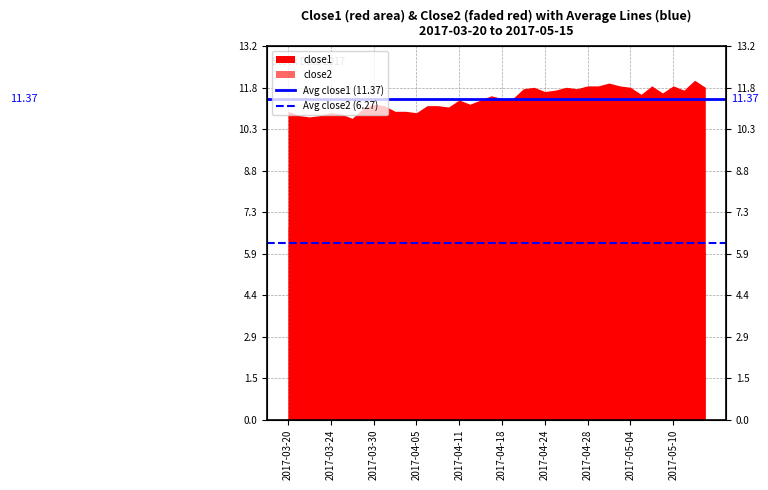

True or false: Avg close2 (6.27) has a value of 10.4 at 2017-03-24.

False